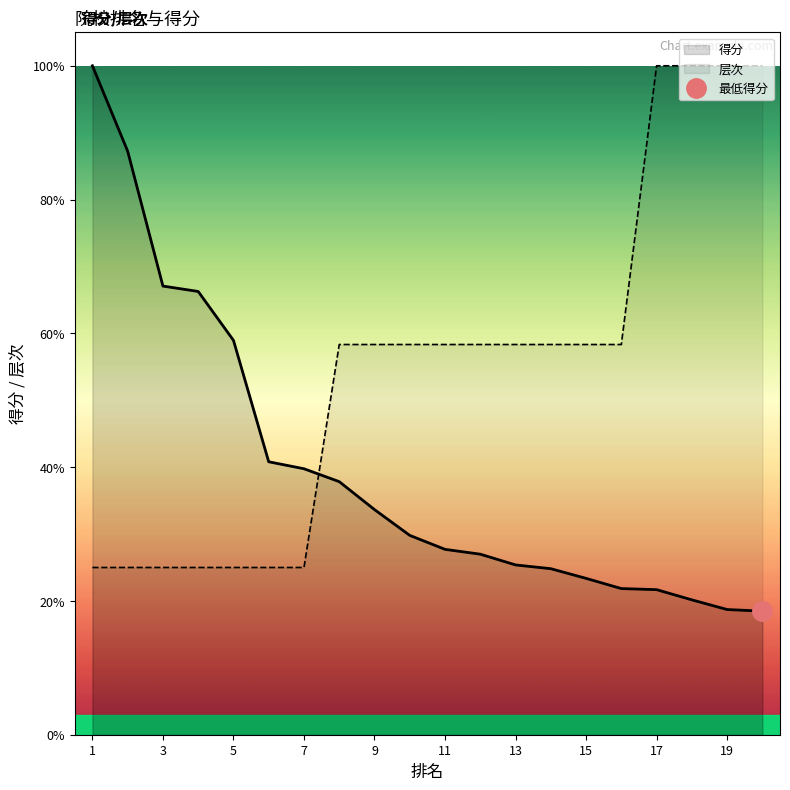

What is the sum of all 层次 values?

11.0